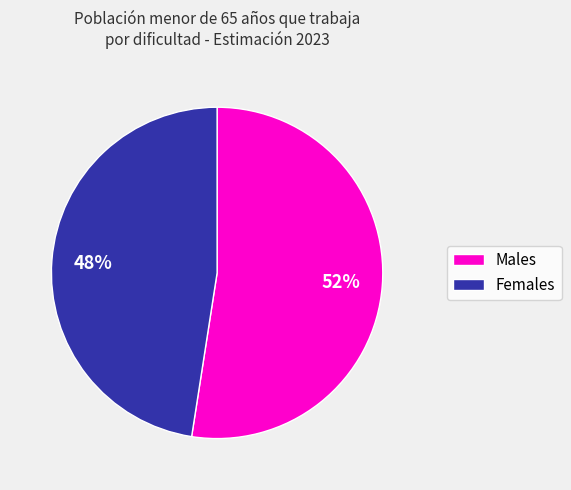

Is there any slice that represents more than half of the pie?

Yes